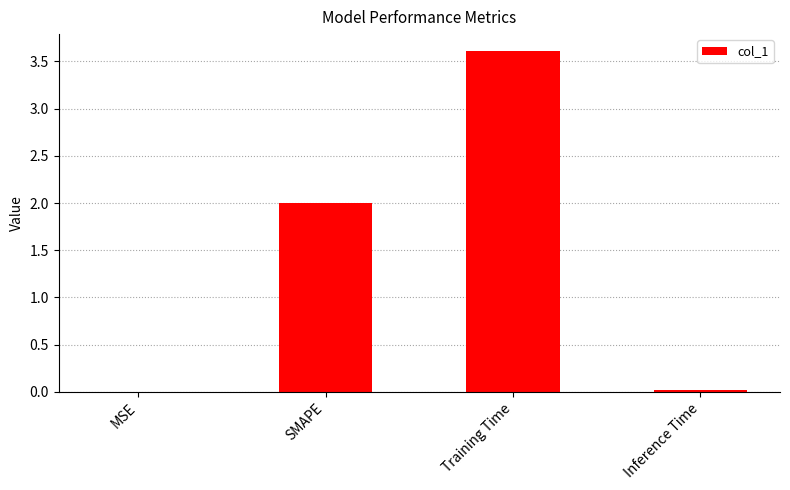

What is the approximate value at Training Time?

3.6